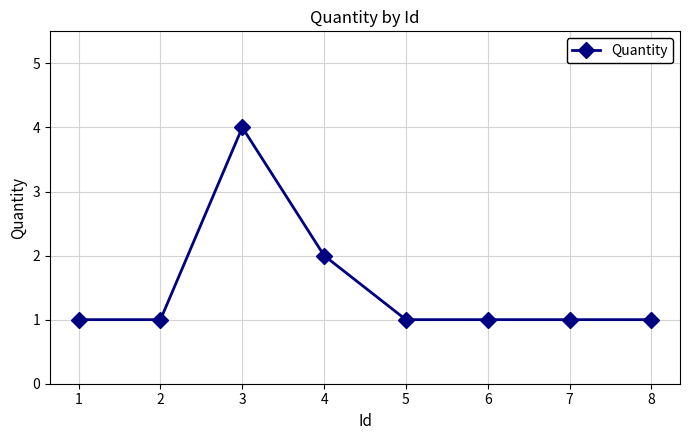

The value at 8 is 0. True or false?

False